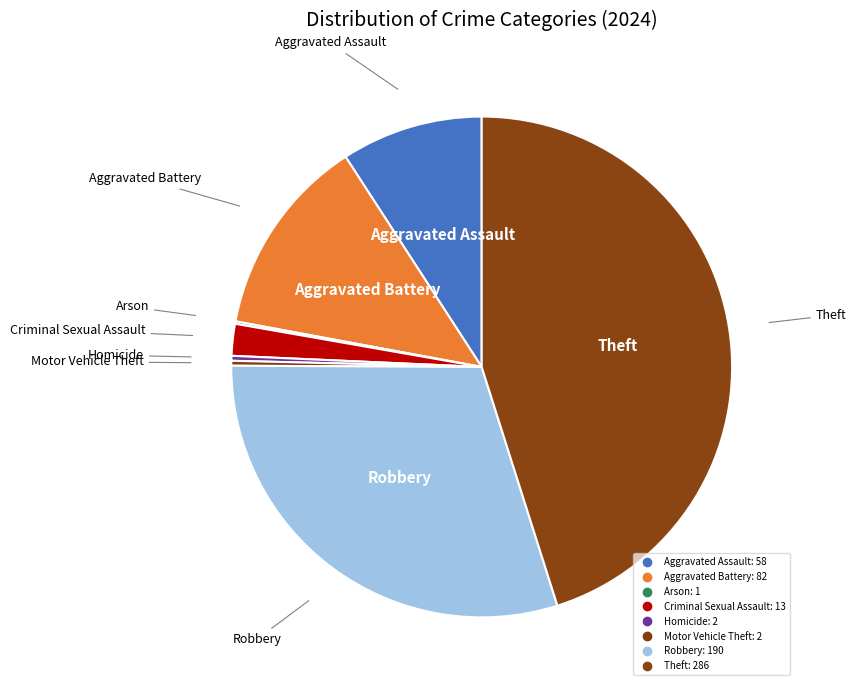

Which slice is the largest?

Theft